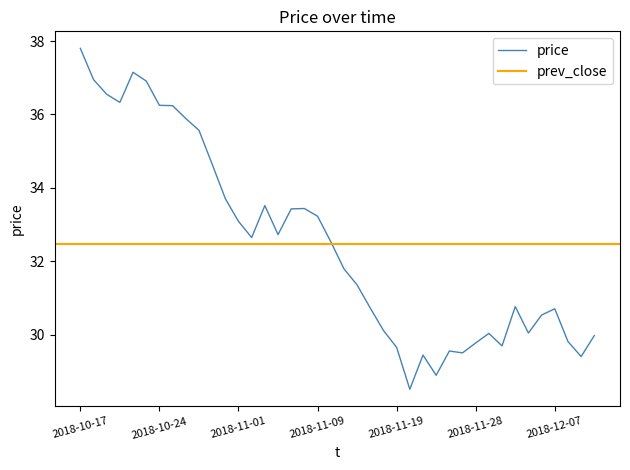

What is the maximum value for price?

37.8